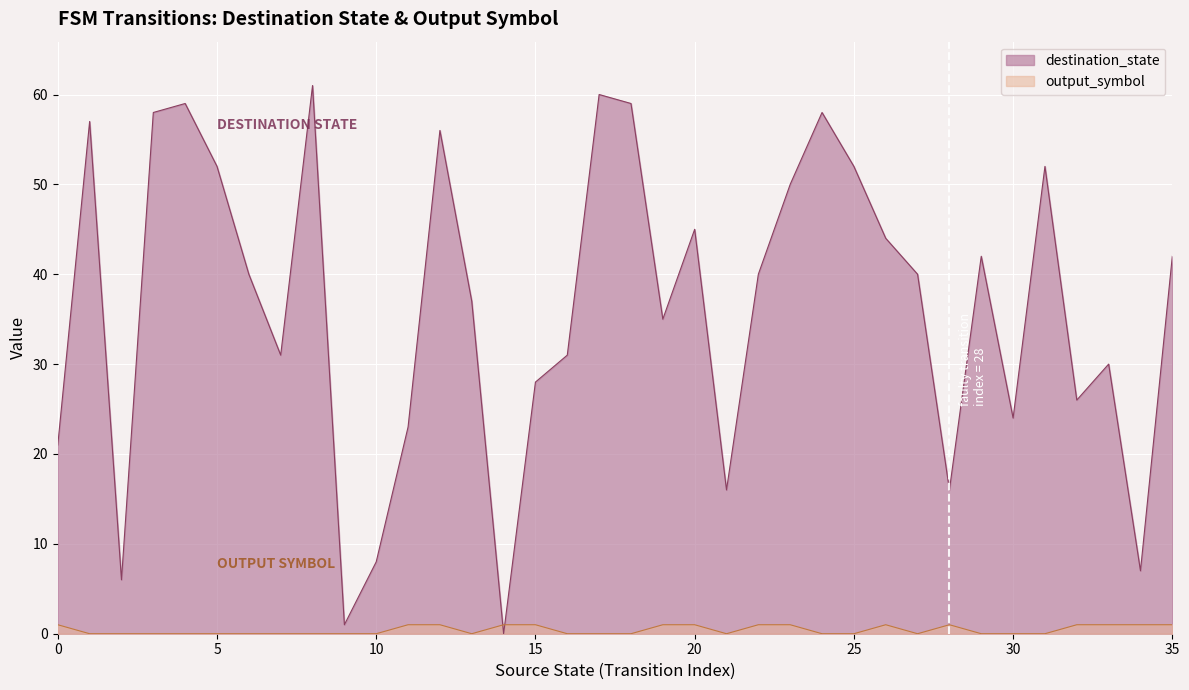

How many lines are shown in the chart?

2